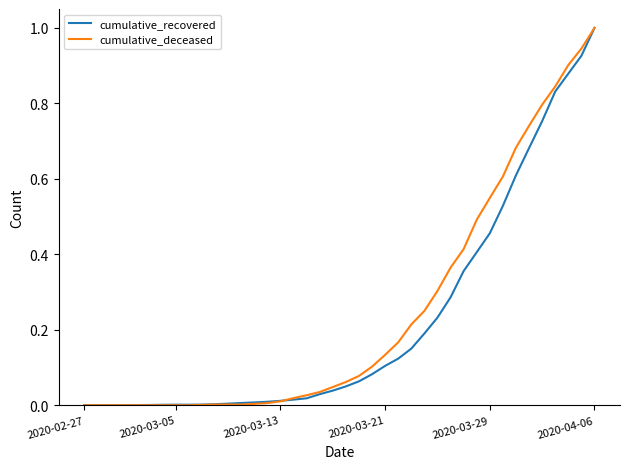

What is the maximum value shown in the chart?

1.0